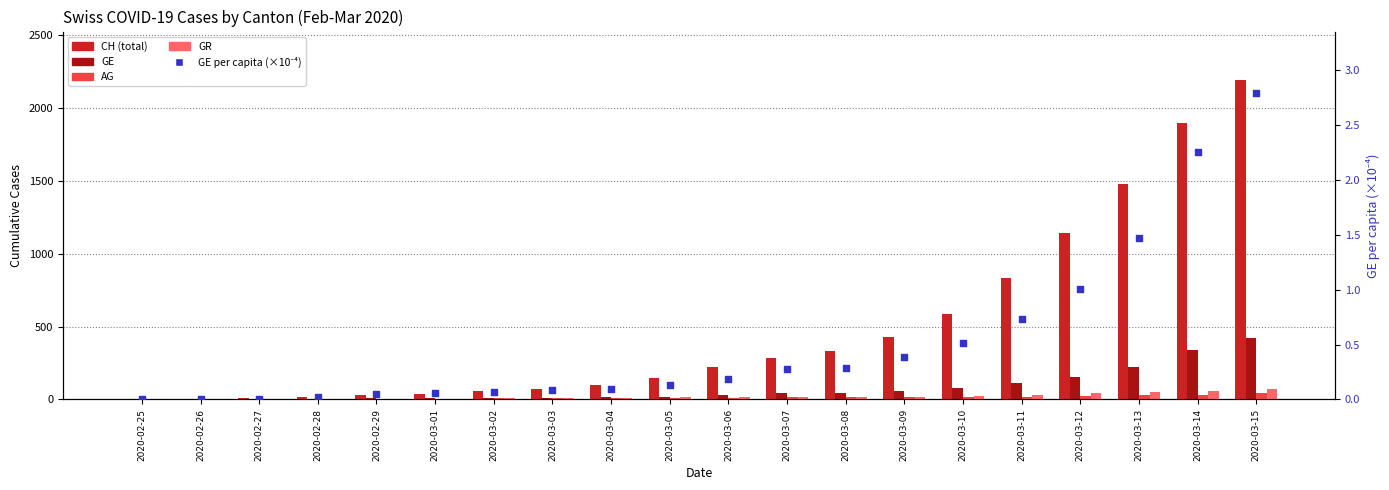

Is the value of GR at 2020-03-03 greater than the value of GE per capita (×10⁻⁴) at 2020-02-29?

Yes